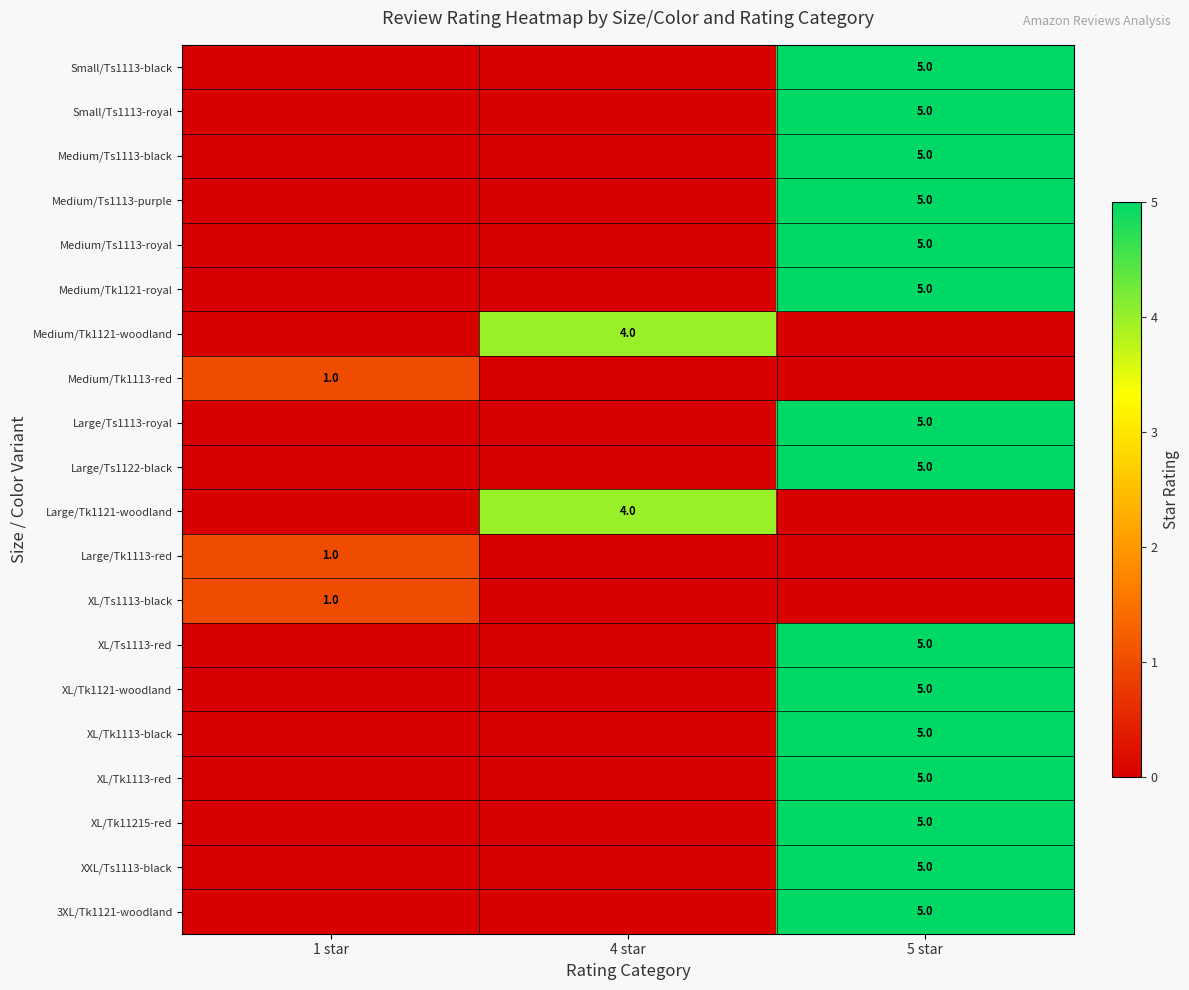

The XL/Tk1113-red series shows 5 at 5 star. True or false?

True